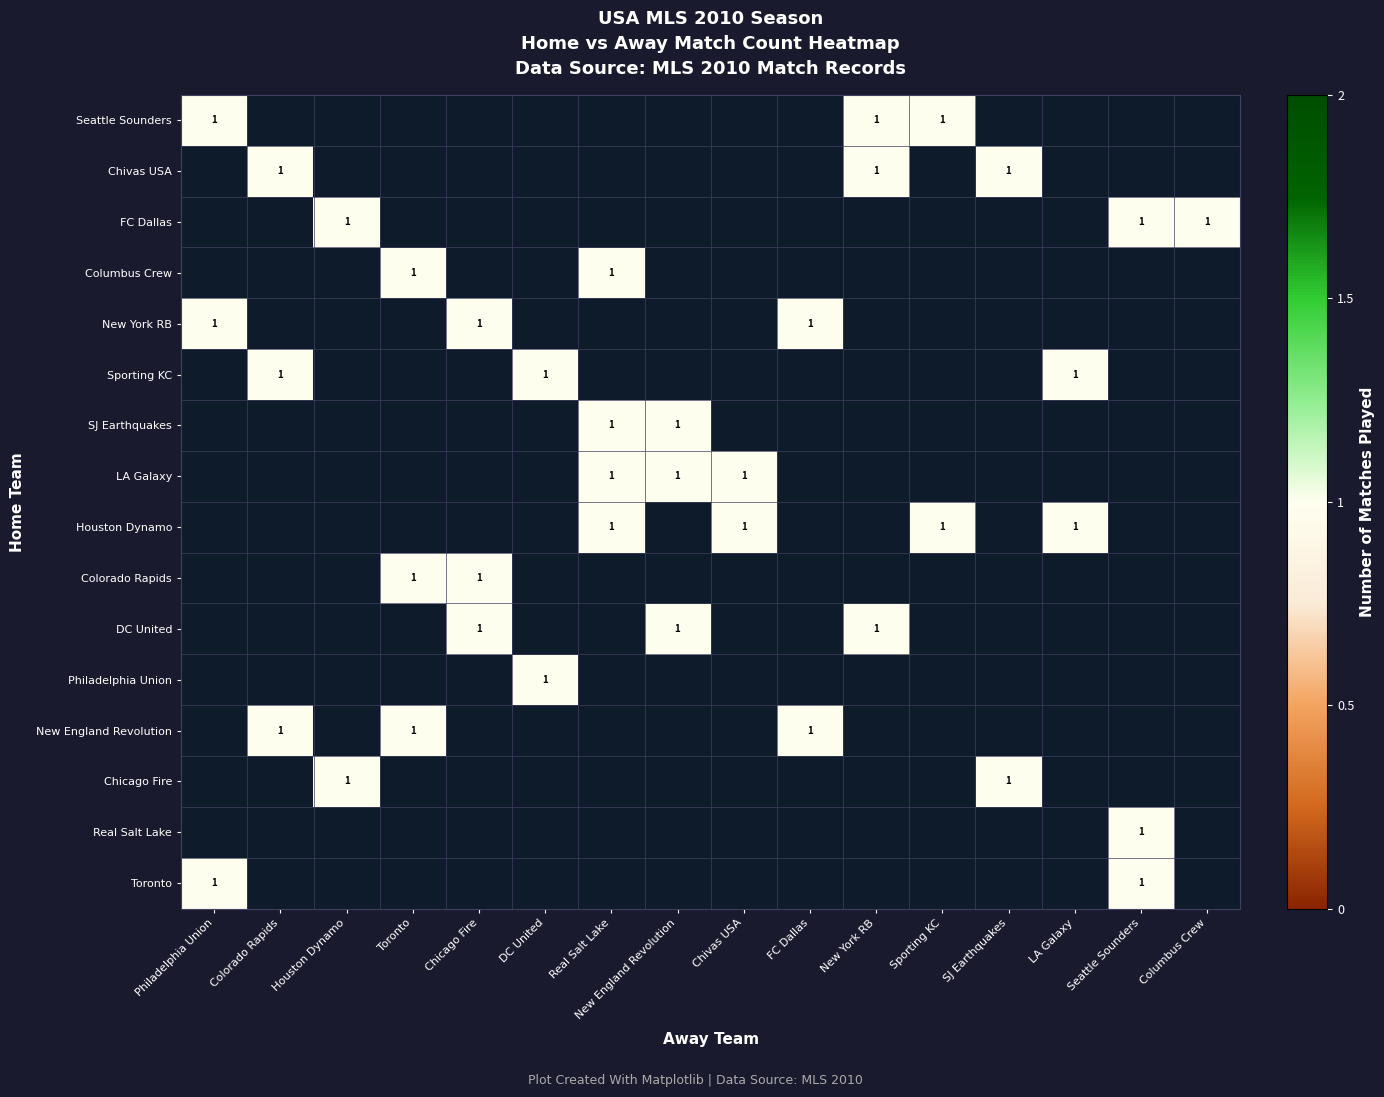

How many distinct data groups are displayed?

16